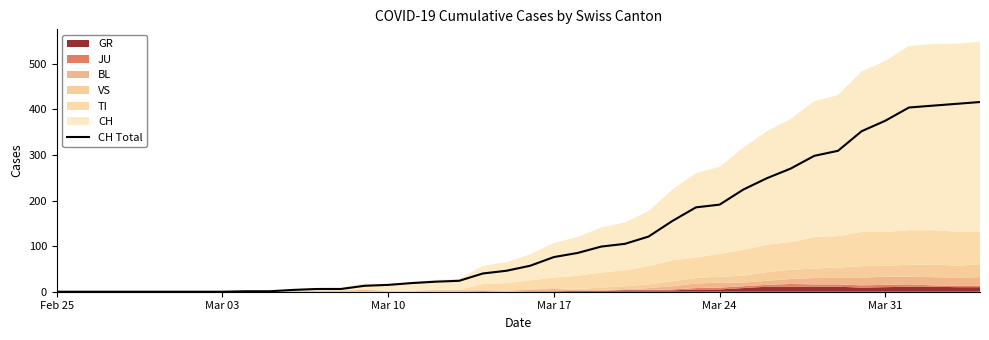

How many data points does each series have?

40